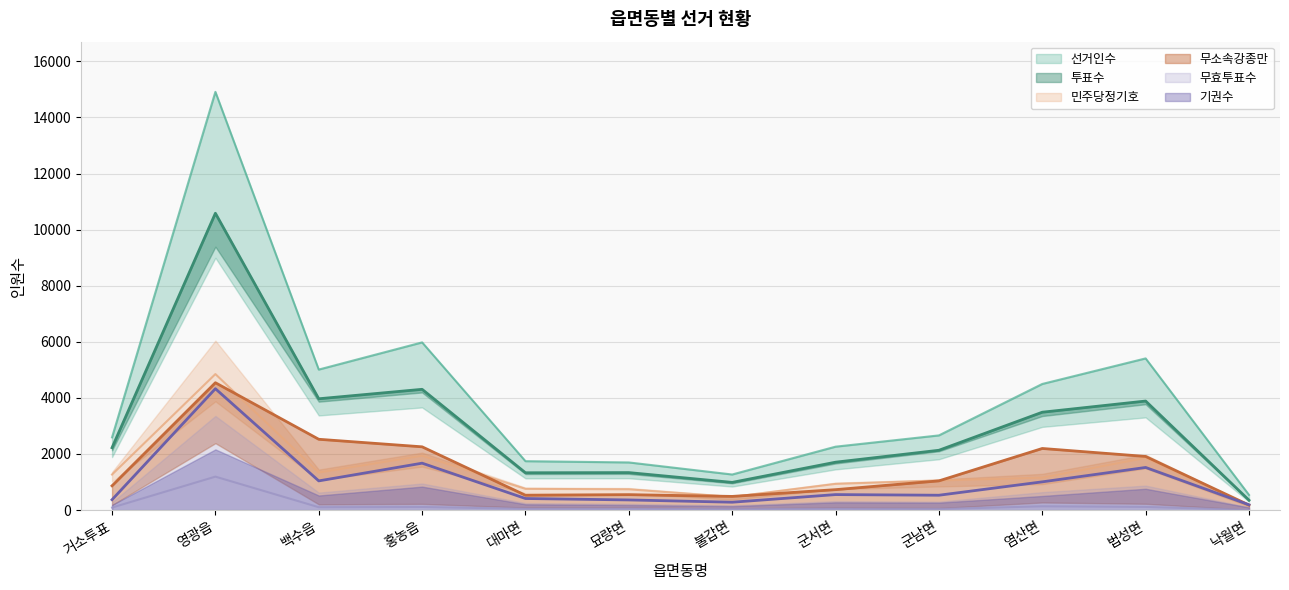

Is it true that 민주당정기호 equals 299 at 불갑면?

False